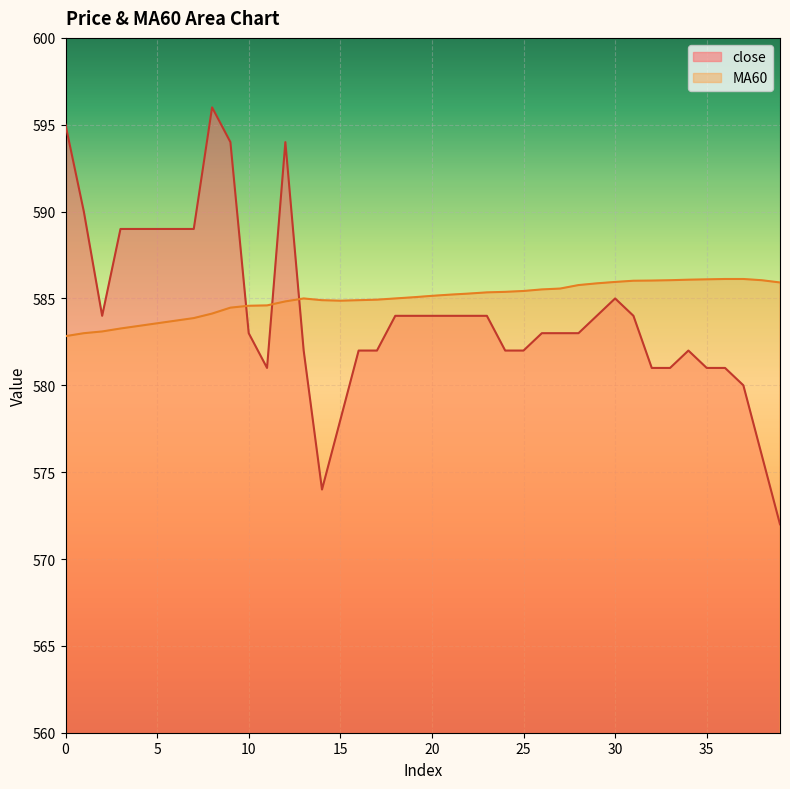

List the series in order of their peak value, highest first.

close, MA60